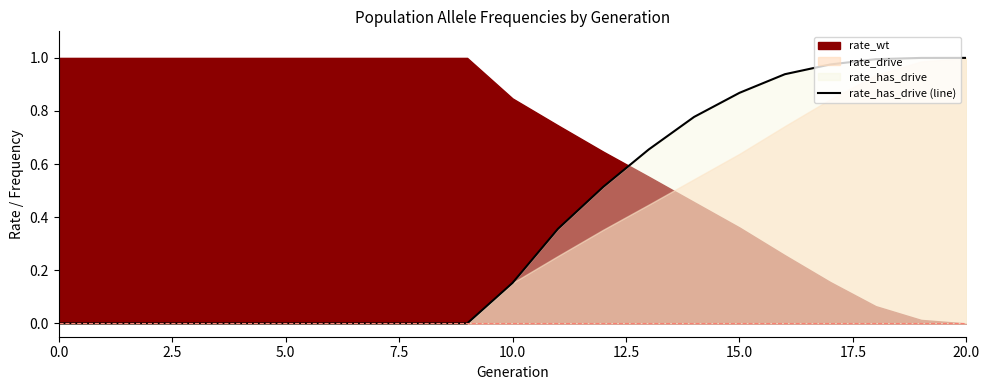

True or false: rate_has_drive (line) has a value of -0.5 at 0.0.

False